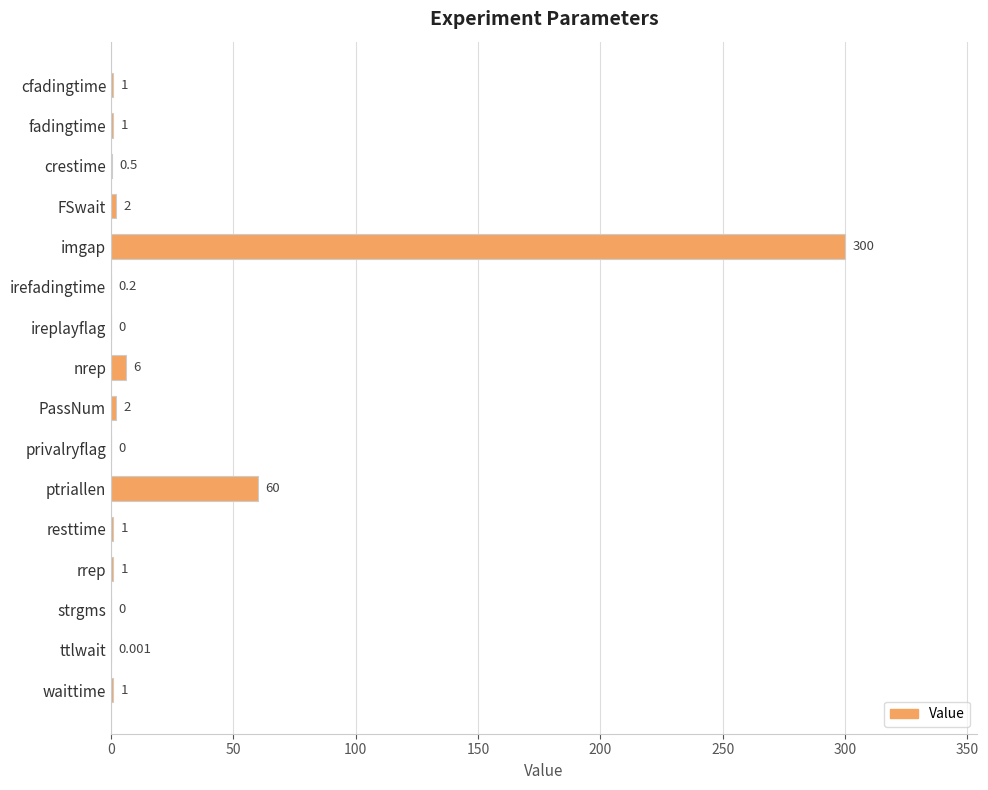

Where is the data nearest to the value 150?

ptriallen